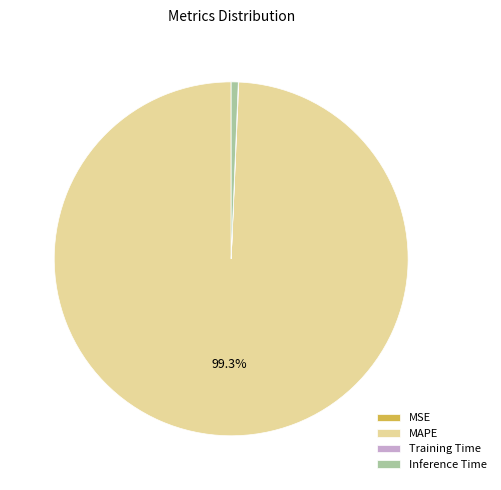

What is the majority slice?

MAPE